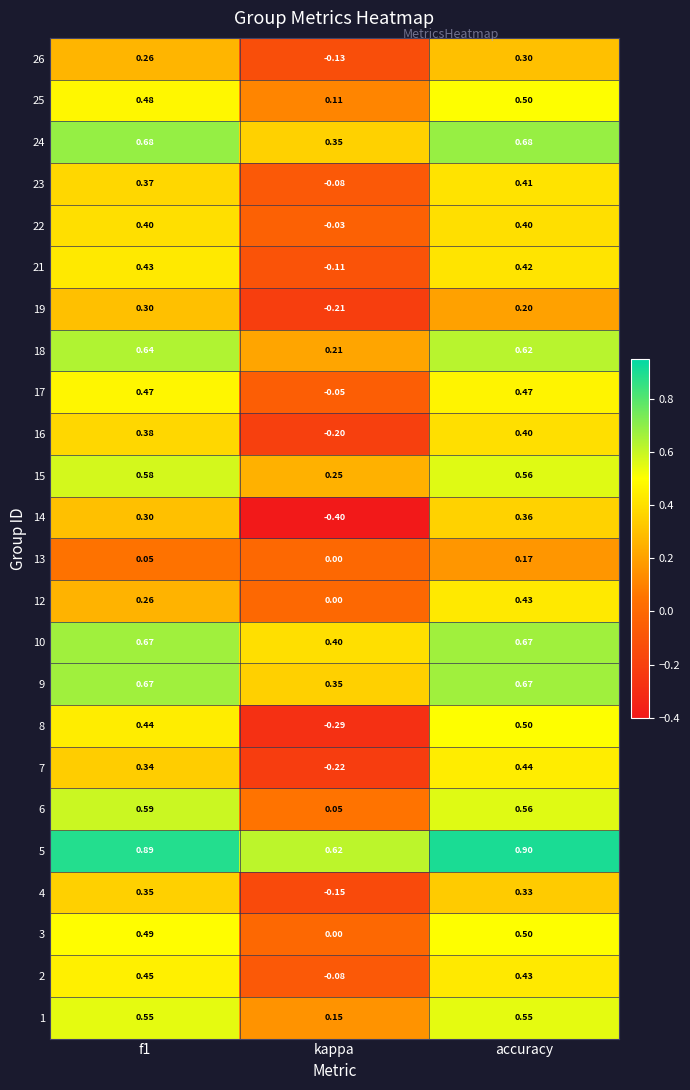

What is the minimum value shown in the chart?

-0.4